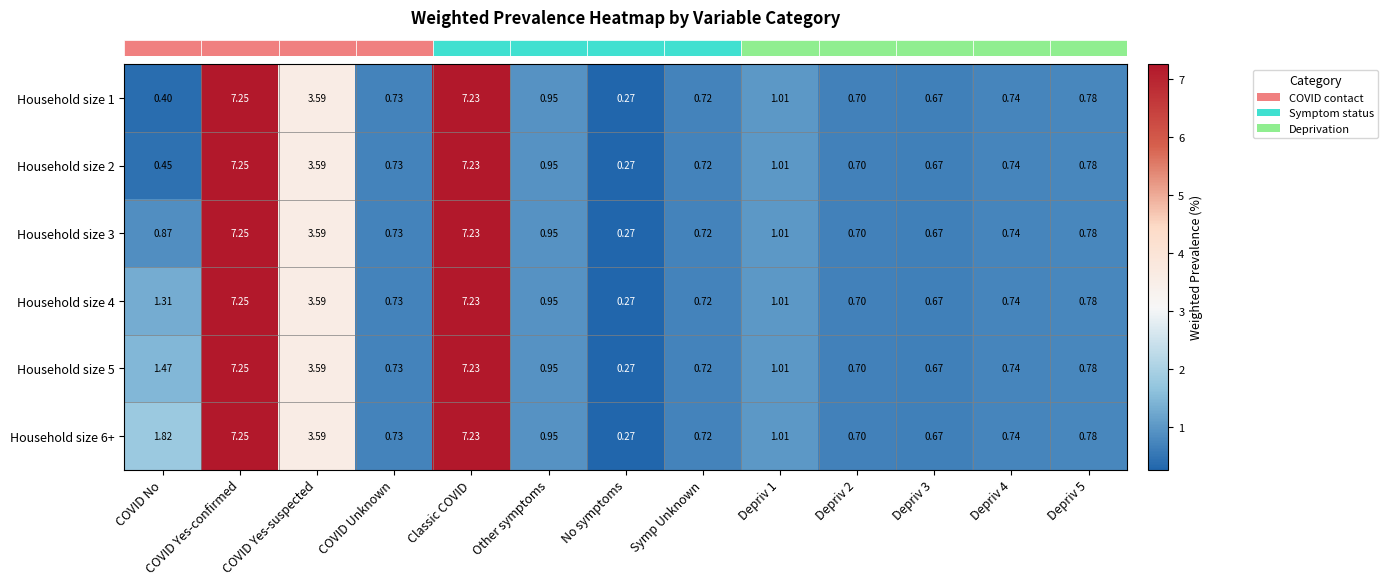

At which label does Household size 1 reach its peak?

COVID Yes-confirmed